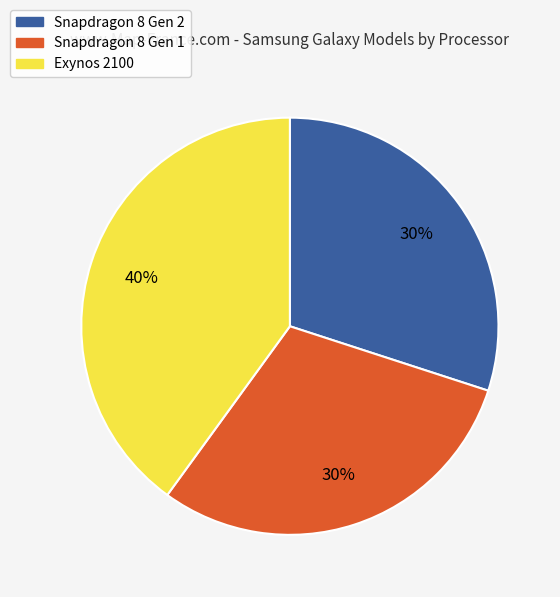

How many slices are in this pie chart?

3